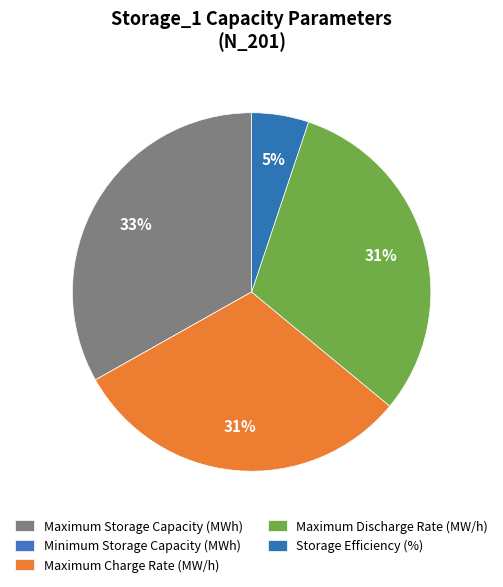

The Minimum Storage Capacity (MWh) slice represents 0% of the pie. True or false?

True